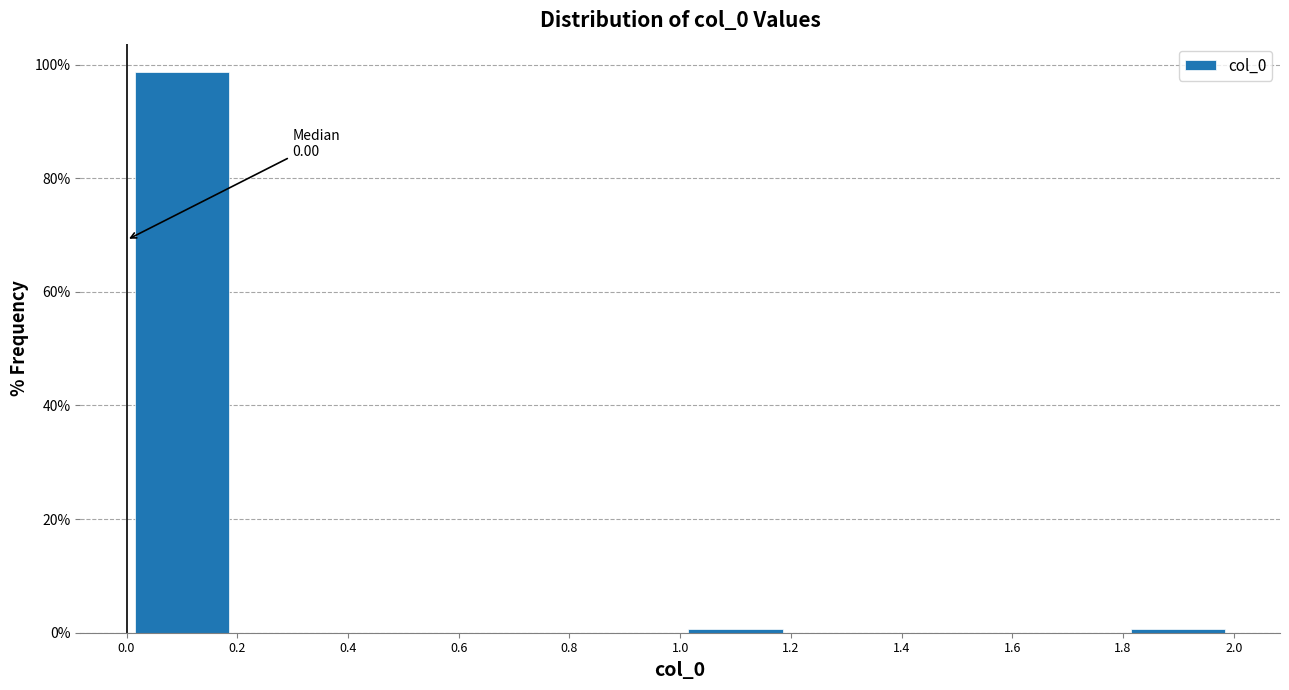

Which range on the x-axis has the tallest bar?

0.0 to 0.2